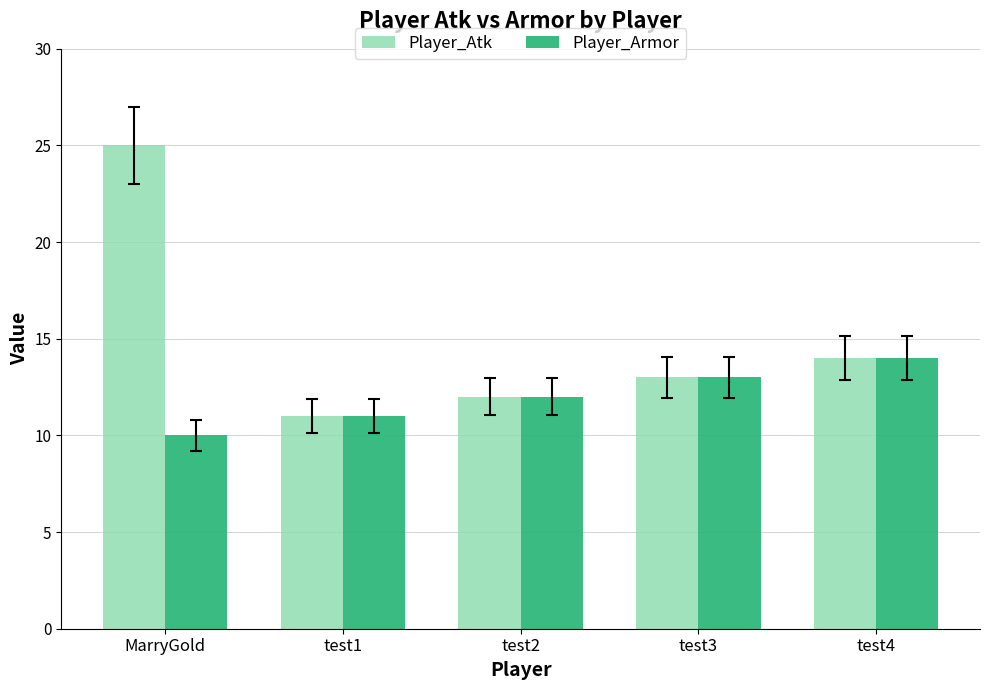

What is the difference between the maximum and minimum values in the Player_Armor series?

4